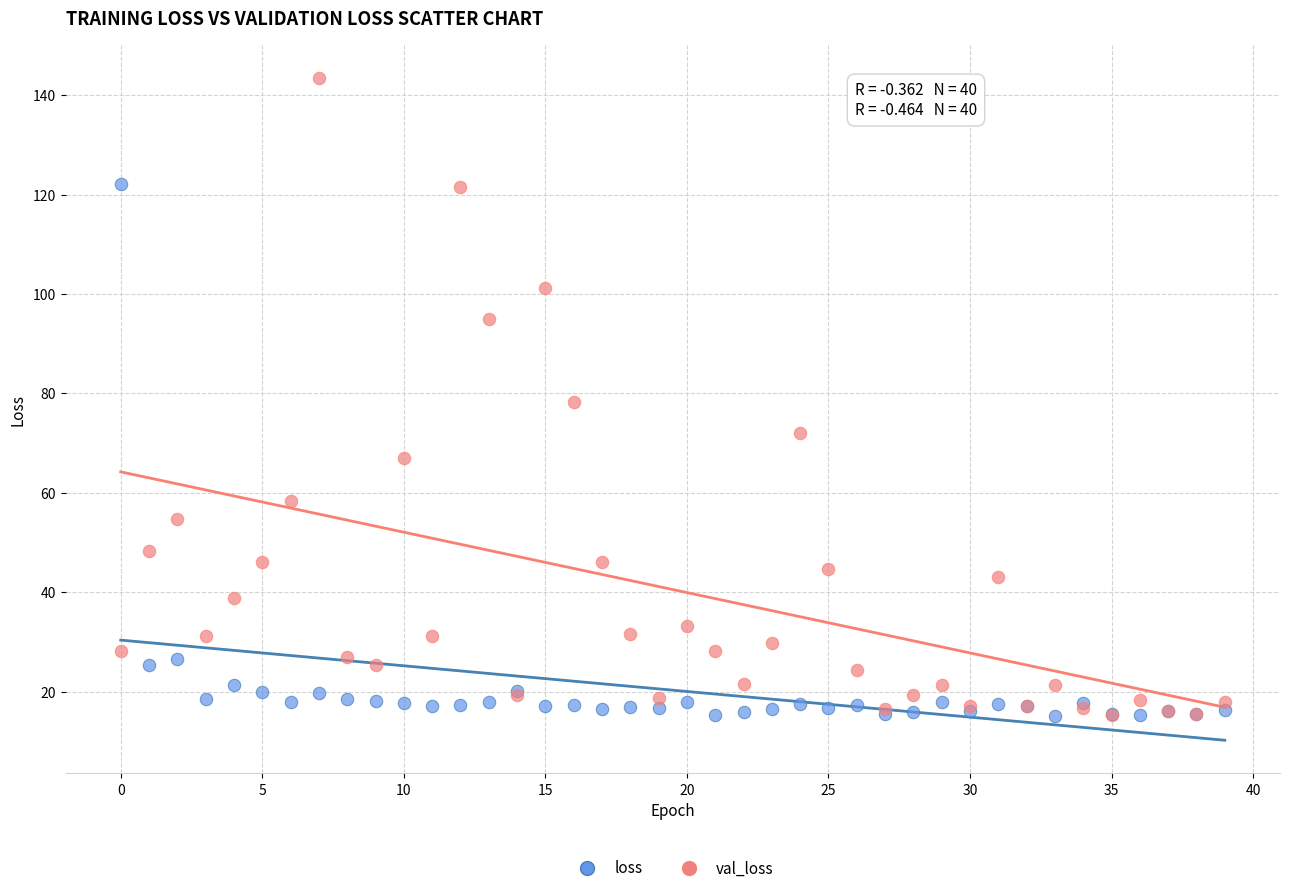

Which series reaches the maximum Y coordinate?

val_loss